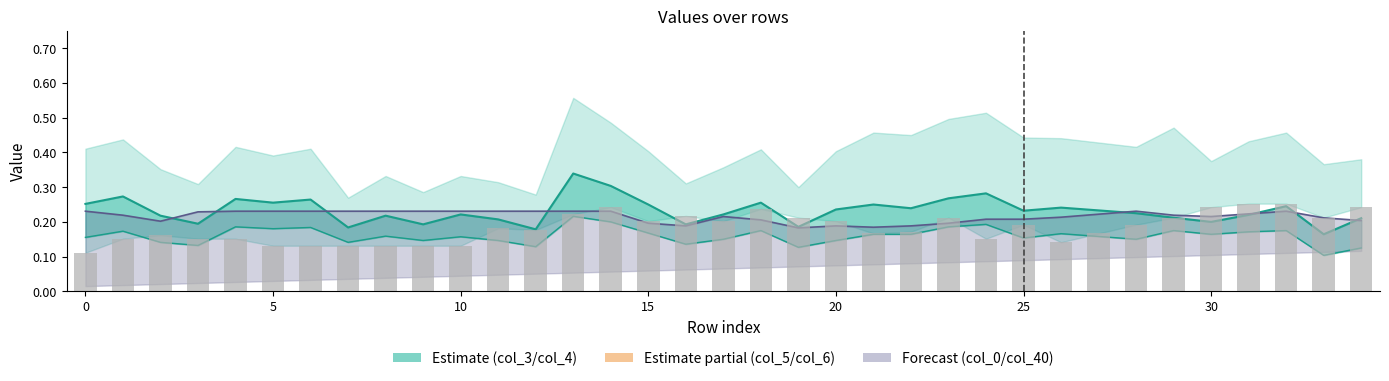

True or false: col_5 has a value of 0.3 at 22.

False